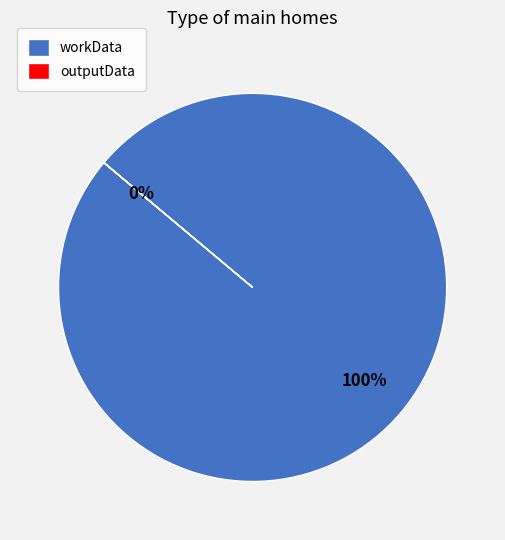

Which slice is the smallest?

outputData